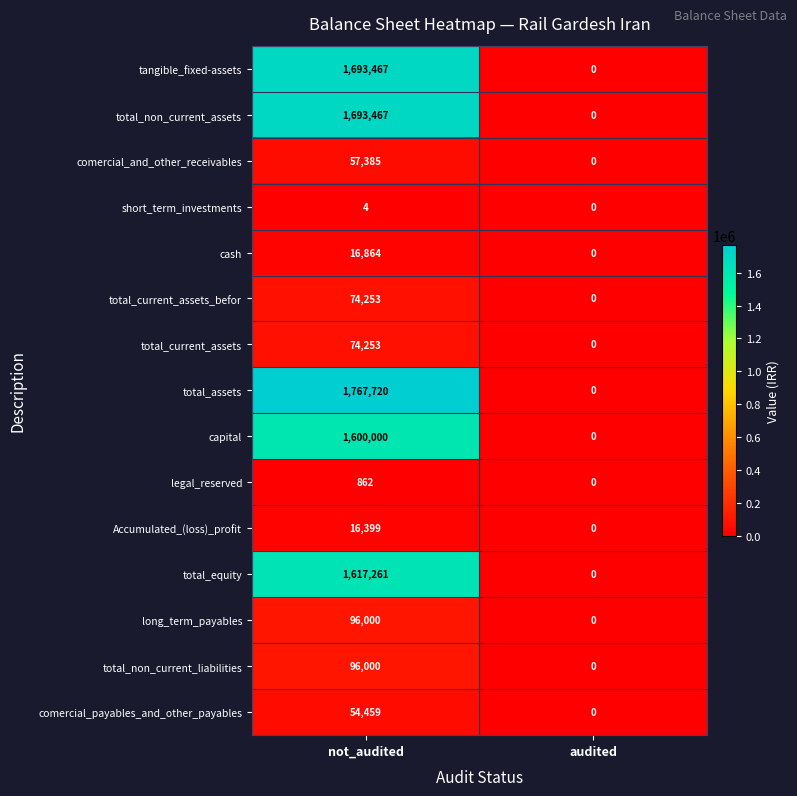

What is the difference between the maximum and minimum values in the short_term_investments series?

4